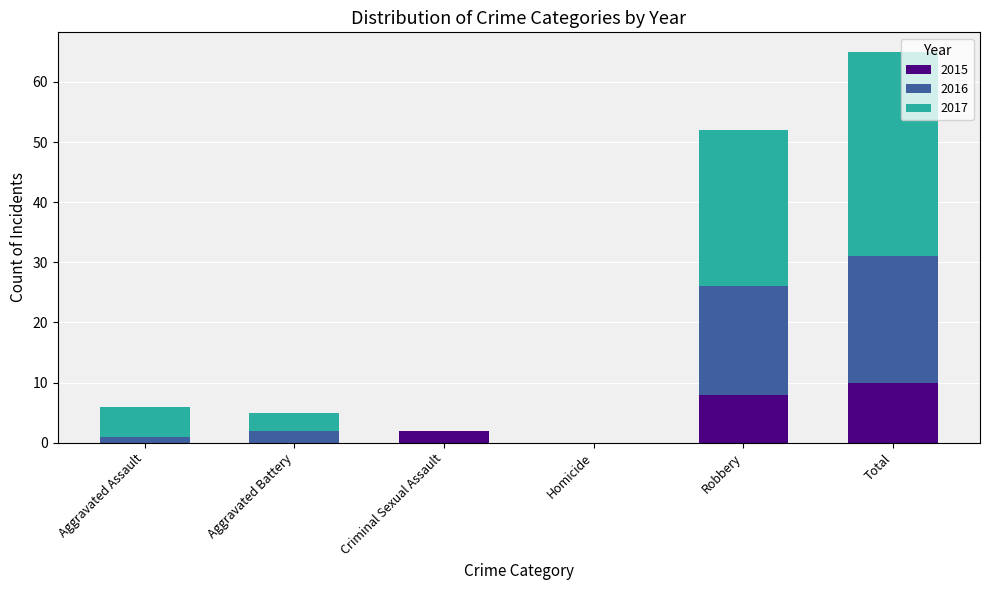

The 2015 series shows 10 at Total. True or false?

True